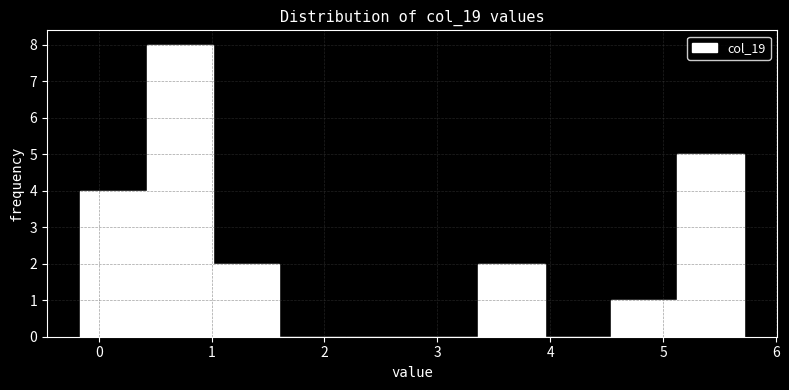

Over which range of the x-axis is the bar tallest?

0.4 to 1.0